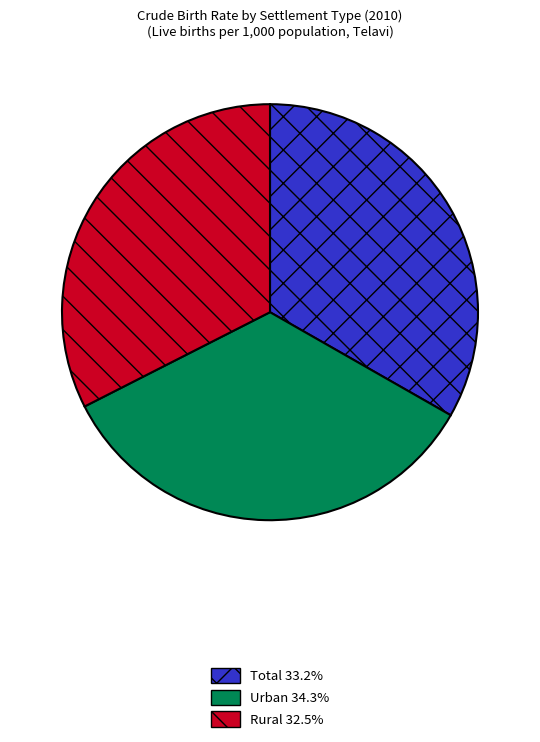

How many segments does this pie chart have?

3